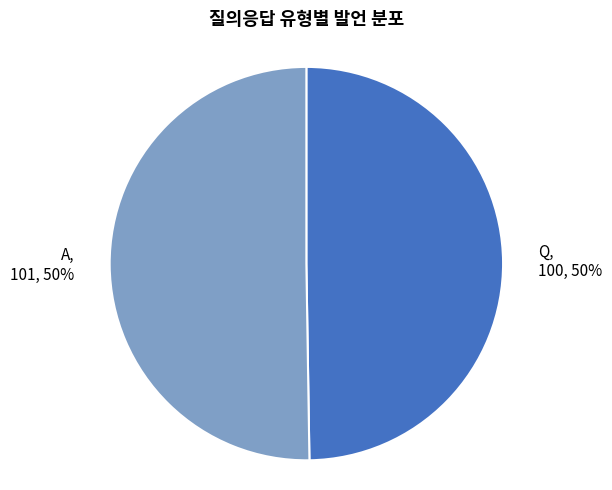

To the nearest percent, what is the average slice percentage?

50%